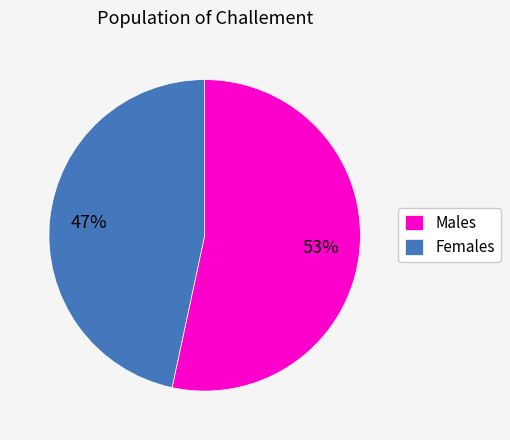

Is the sum of Females and Males greater than half?

Yes